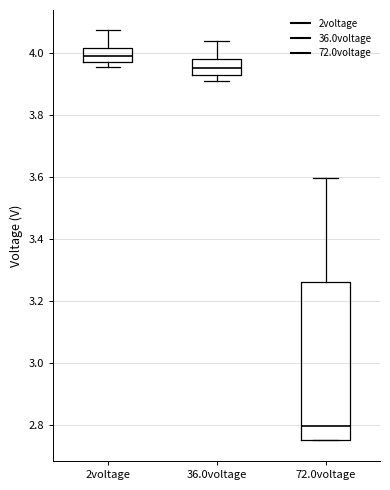

Reading left to right, read every box against the y-axis: the position of its median line, the range the box covers, and the ends of its whiskers. The values are not printed on the chart, so give them approximately, as read against the axis.

2voltage: median 4.00, box 3.96 to 4.02, whiskers 3.96 (just below the box's lower edge) to 4.08
36.0voltage: median 3.96, box 3.92 to 3.98, whiskers 3.90 to 4.04
72.0voltage: median 2.80, box 2.74 to 3.26, whiskers 2.74 to 3.60